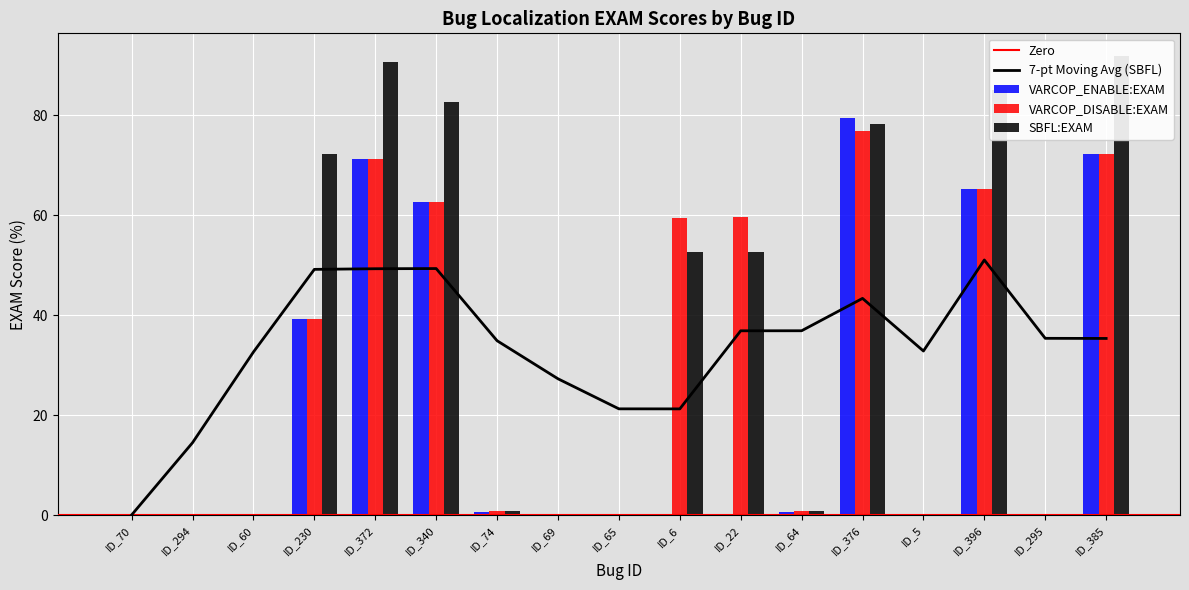

Reading left to right, what are all the values shown in this chart?

VARCOP_ENABLE:EXAM: ID_70=0.1	ID_294=0.2	ID_60=0.0	ID_230=39.3	ID_372=71.2	ID_340=62.7	ID_74=0.6	ID_69=0.2	ID_65=0.1	ID_6=0.1	ID_22=0.1	ID_64=0.6	ID_376=79.6	ID_5=0.2	ID_396=65.3	ID_295=0.0	ID_385=72.2
VARCOP_DISABLE:EXAM: ID_70=0.1	ID_294=0.2	ID_60=0.1	ID_230=39.3	ID_372=71.2	ID_340=62.7	ID_74=0.8	ID_69=0.3	ID_65=0.1	ID_6=59.6	ID_22=59.6	ID_64=0.8	ID_376=77.0	ID_5=0.2	ID_396=65.3	ID_295=0.0	ID_385=72.2
SBFL:EXAM: ID_70=0.1	ID_294=0.2	ID_60=0.1	ID_230=72.3	ID_372=90.7	ID_340=82.8	ID_74=0.8	ID_69=0.3	ID_65=0.1	ID_6=52.7	ID_22=52.7	ID_64=0.8	ID_376=78.4	ID_5=0.1	ID_396=85.0	ID_295=0.0	ID_385=91.8